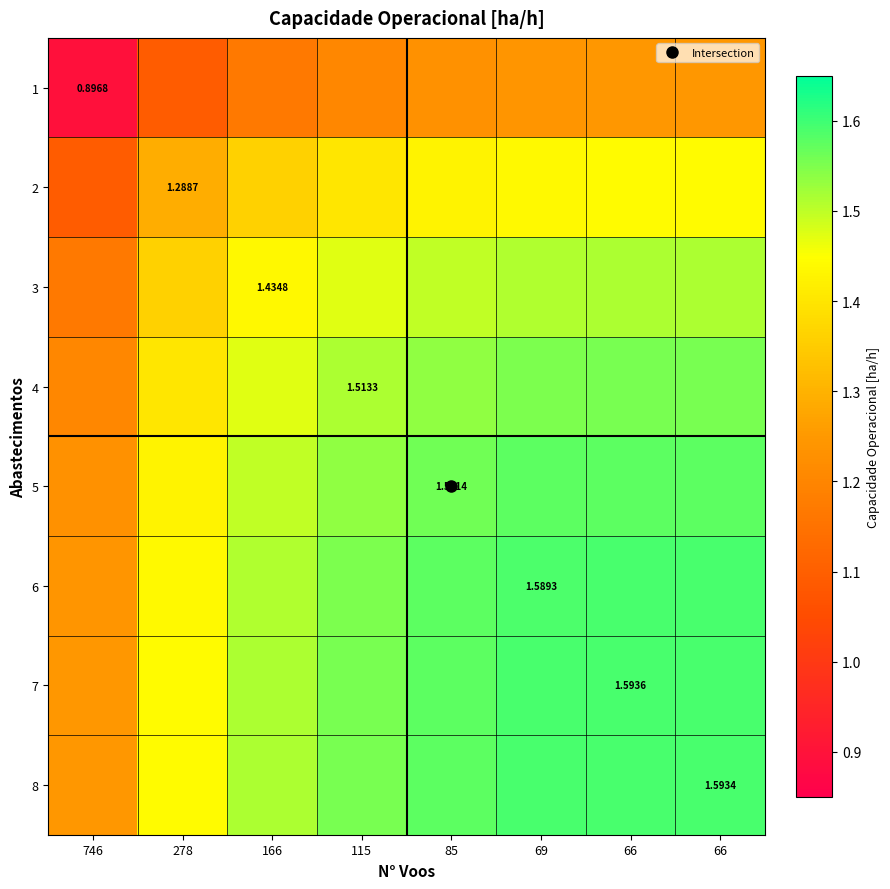

At how many categories does at least one series exceed 1?

8